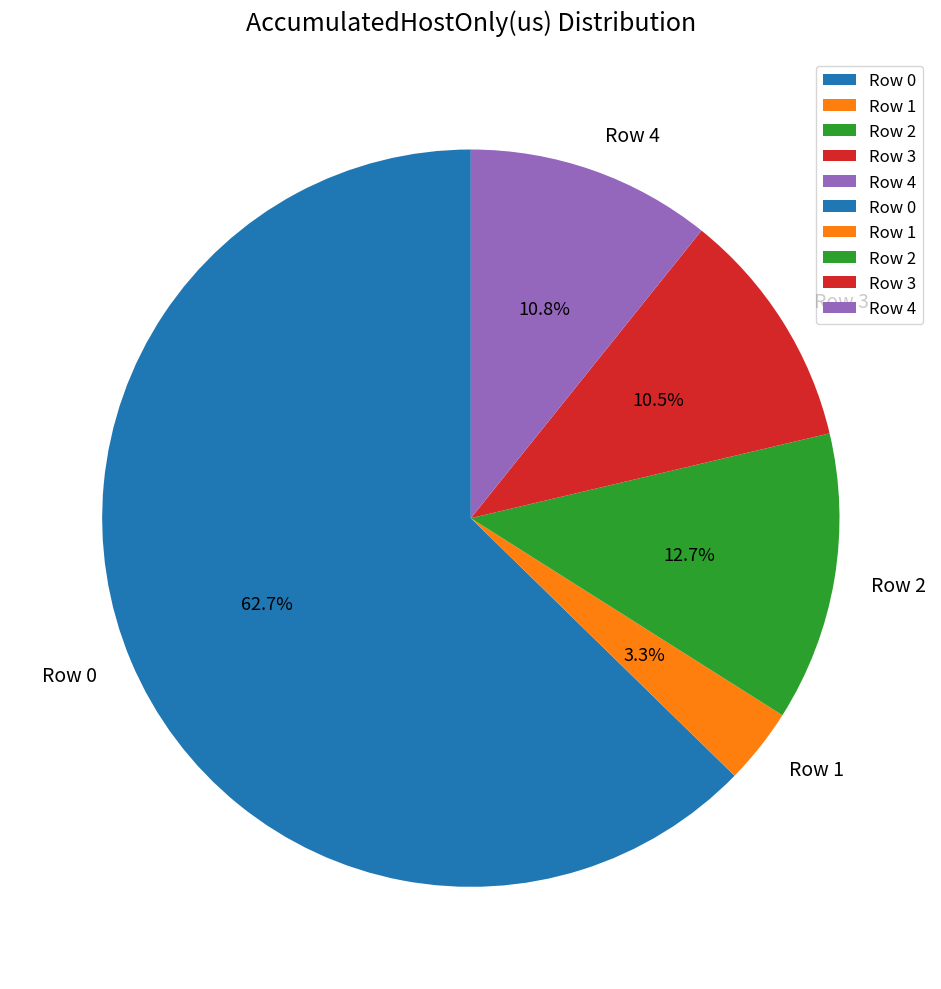

Which slice represents more than half of the pie?

Row 0